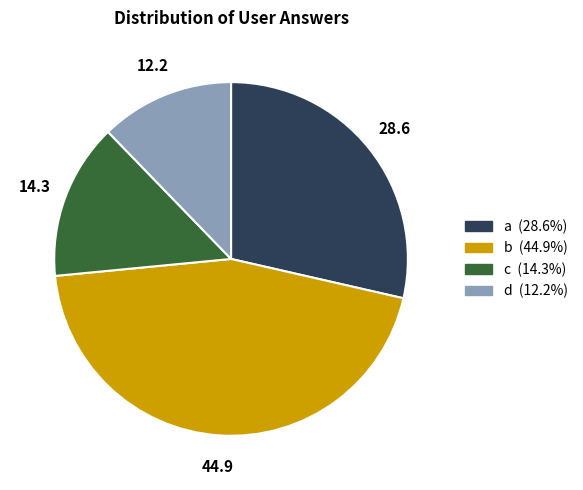

Rank the categories by value from highest to lowest.

b, a, c, d